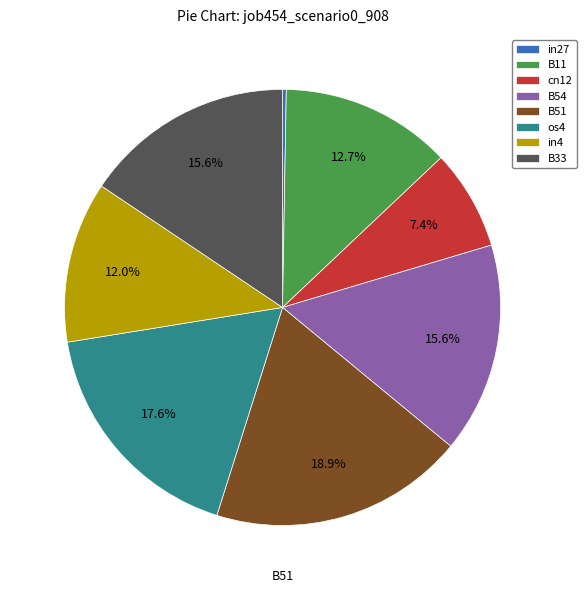

What percentage is the B51 slice, to the nearest percent?

19%